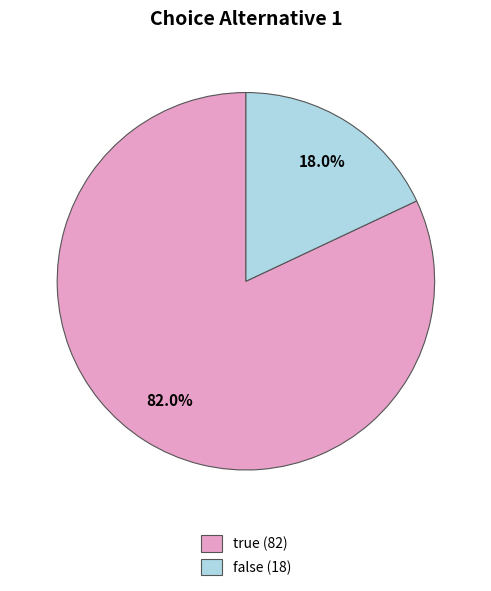

Approximately how many times larger is the value at true compared to false?

4.6